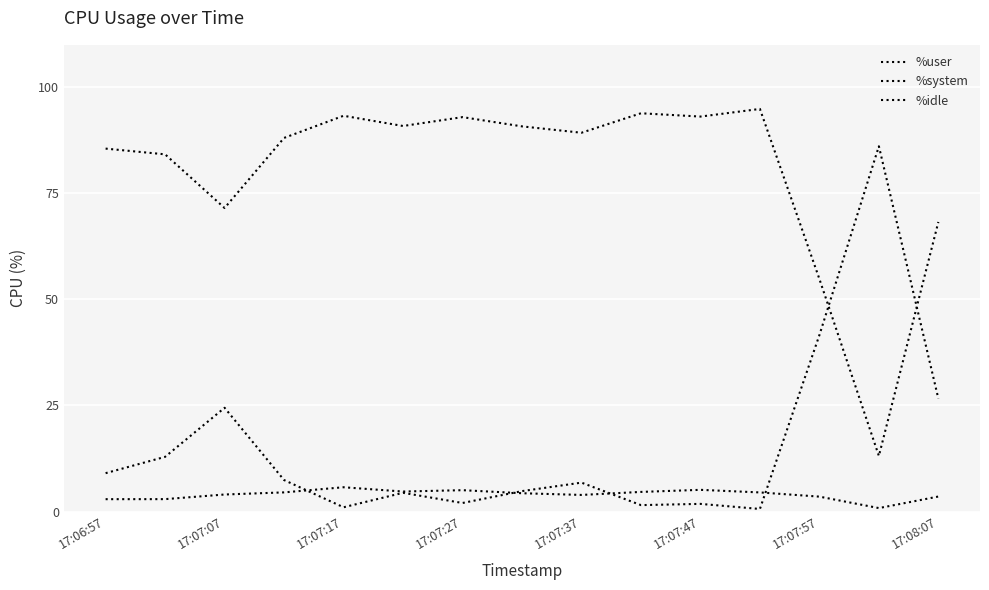

Is this an area chart (filled region under the line)?

No